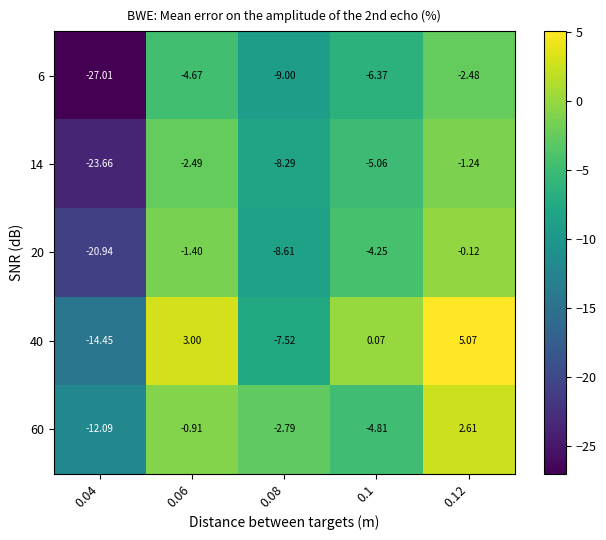

Is the value of 60 at 0.1 greater than the value of 20 at 0.12?

No